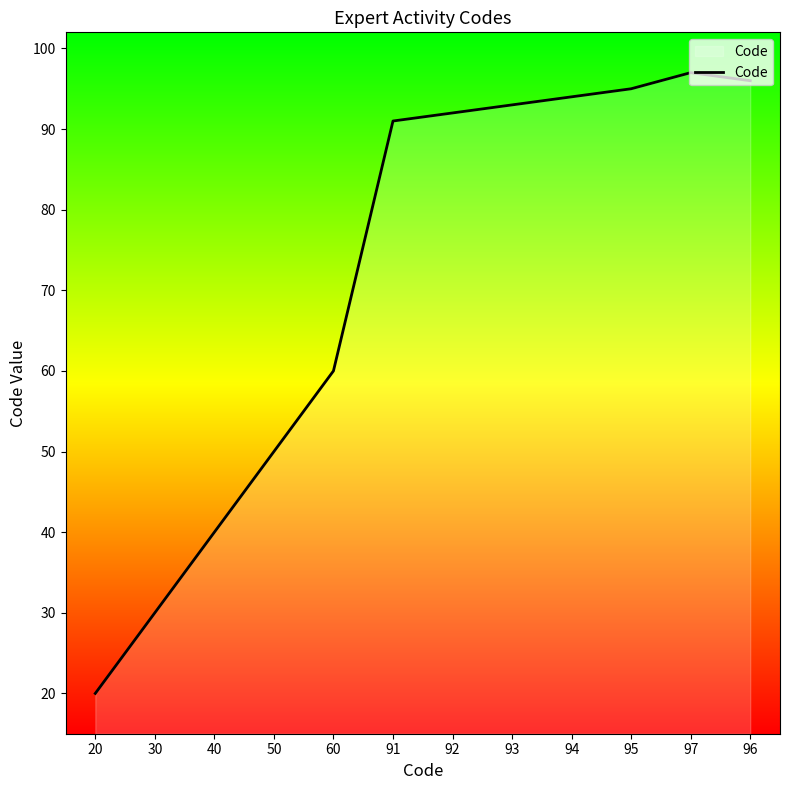

What is the greatest value displayed?

97